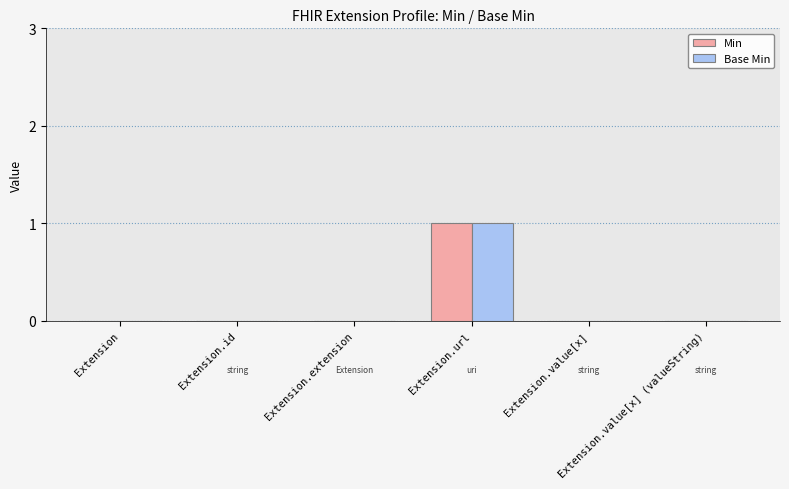

The value of Base Min at Extension.id is 0. True or false?

True